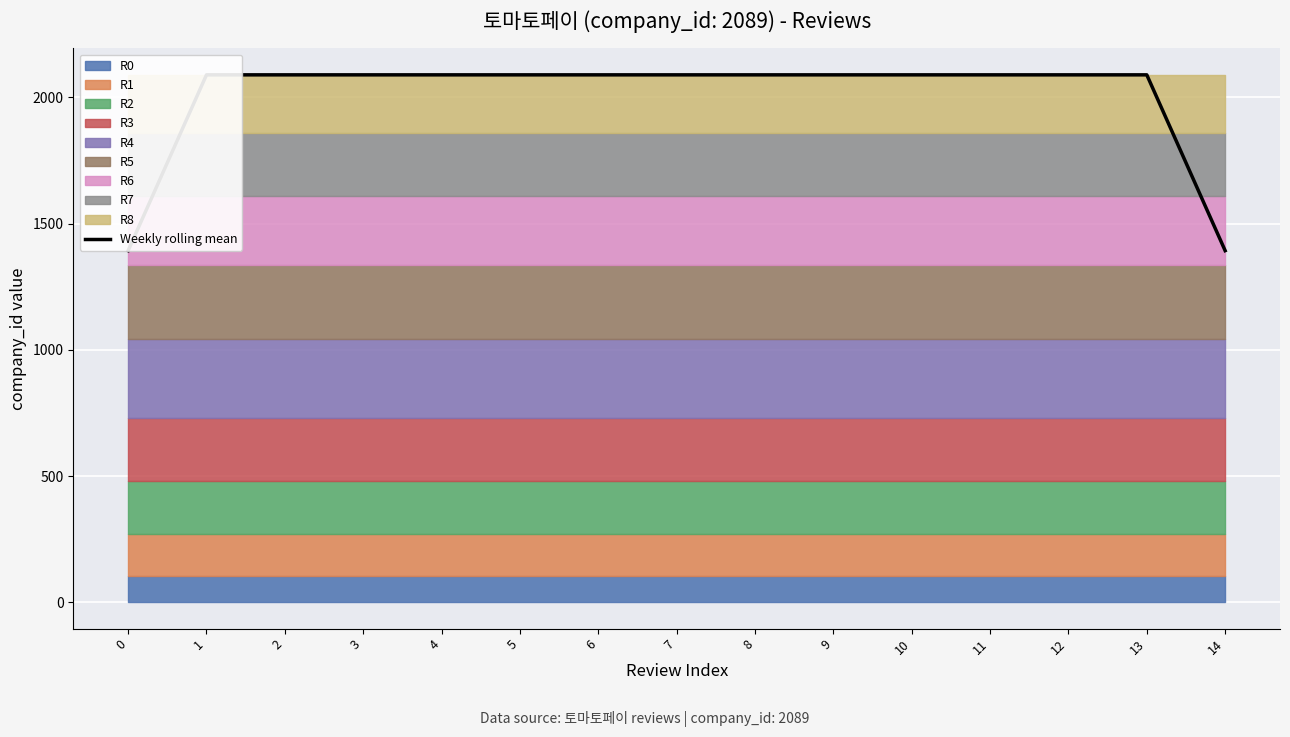

What is the difference between the second highest and second lowest values?

696.3